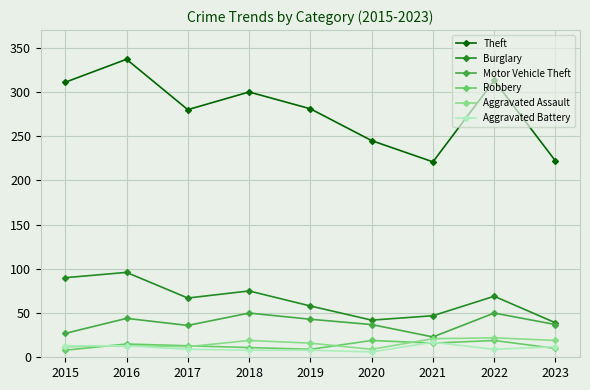

How many lines are shown in the chart?

6